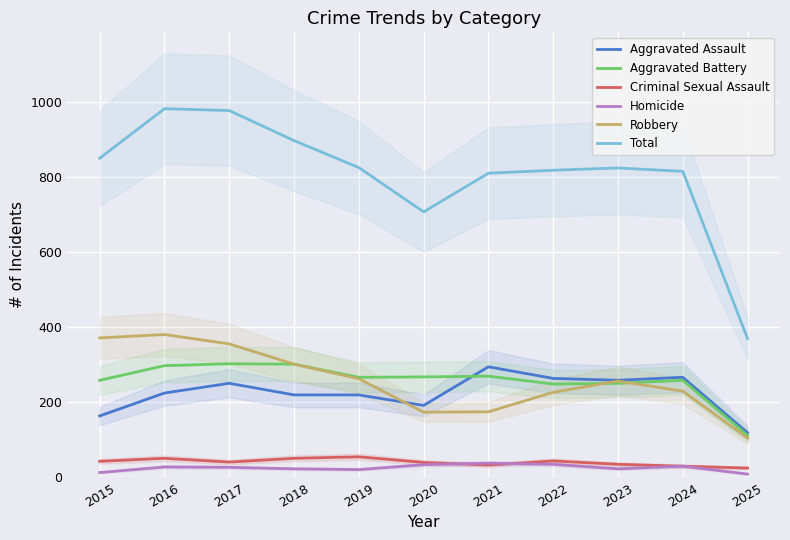

Where is Aggravated Battery nearest to the value 207?

2022